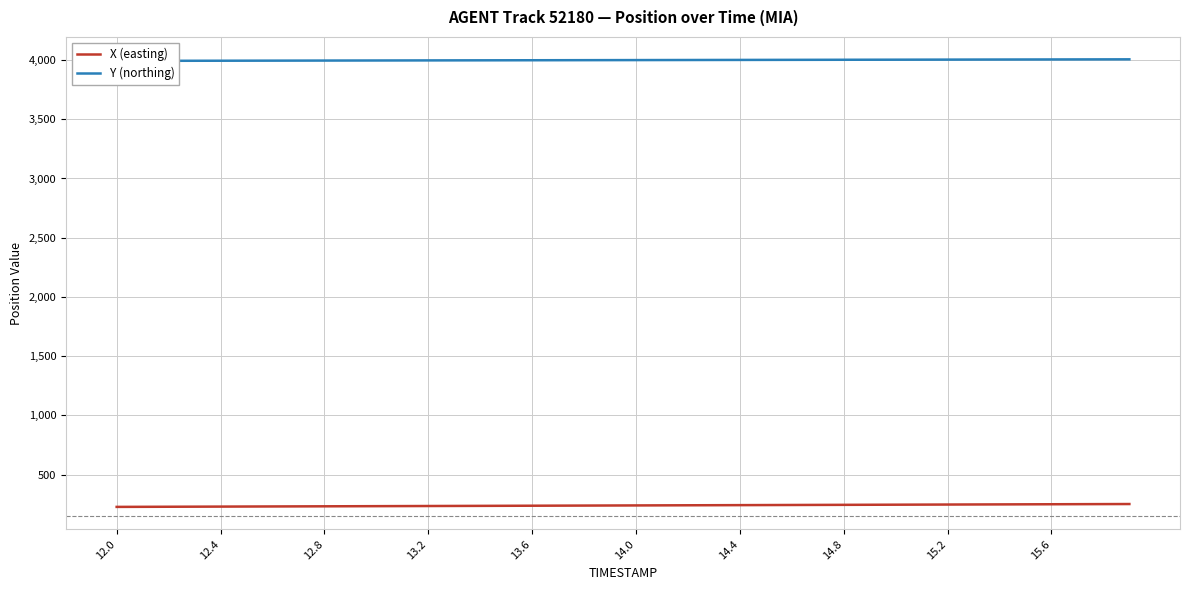

Does the chart display data point markers on the line(s)?

No